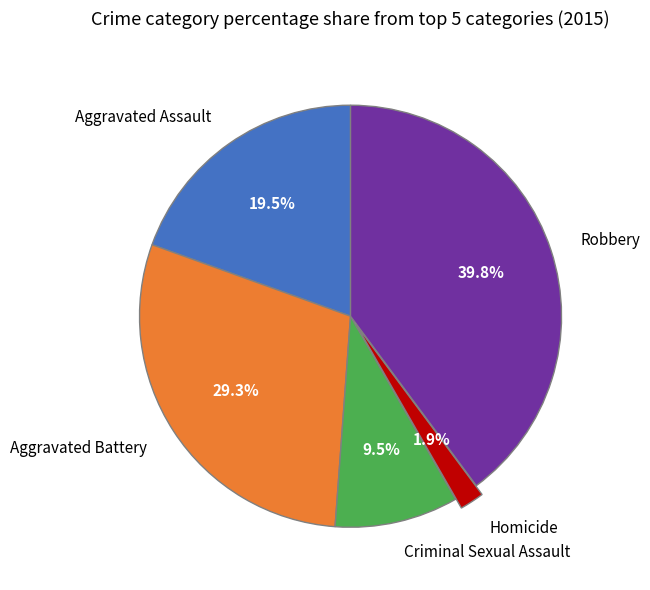

Which category has the biggest portion of the pie?

Robbery